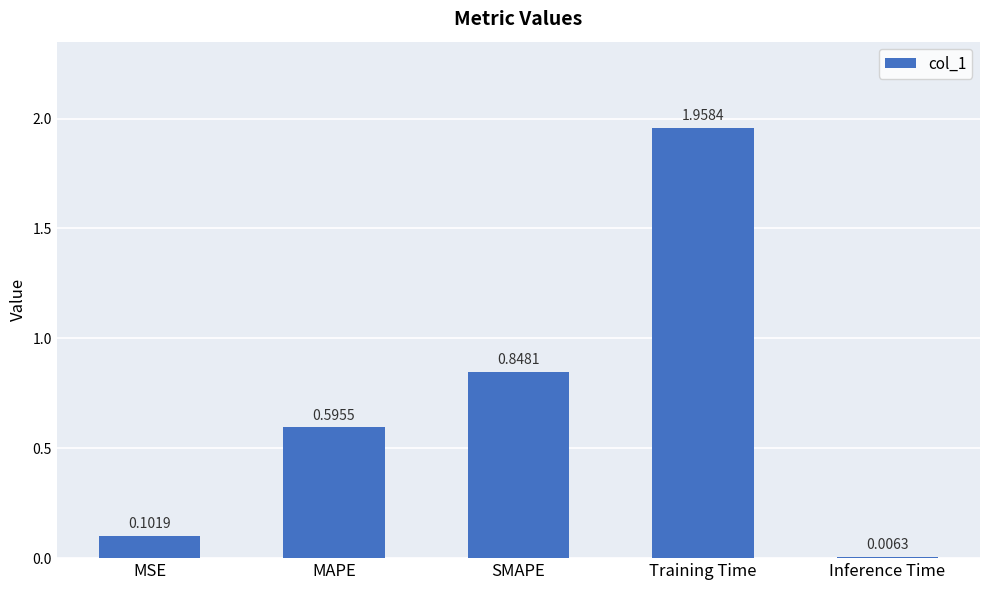

Which has a higher value, SMAPE or Training Time?

Training Time